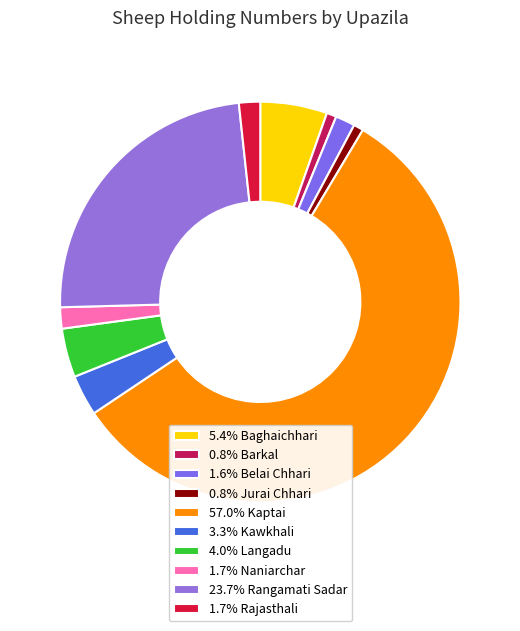

How many segments does this pie chart have?

10